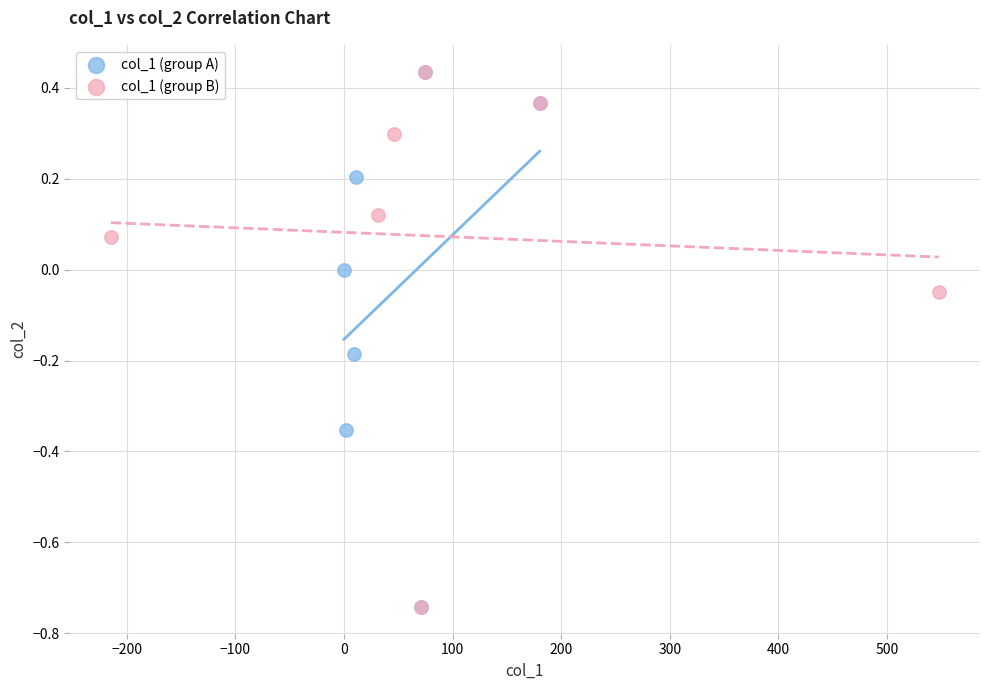

What are all the series names shown in the legend?

col_1 (group A), col_1 (group B)